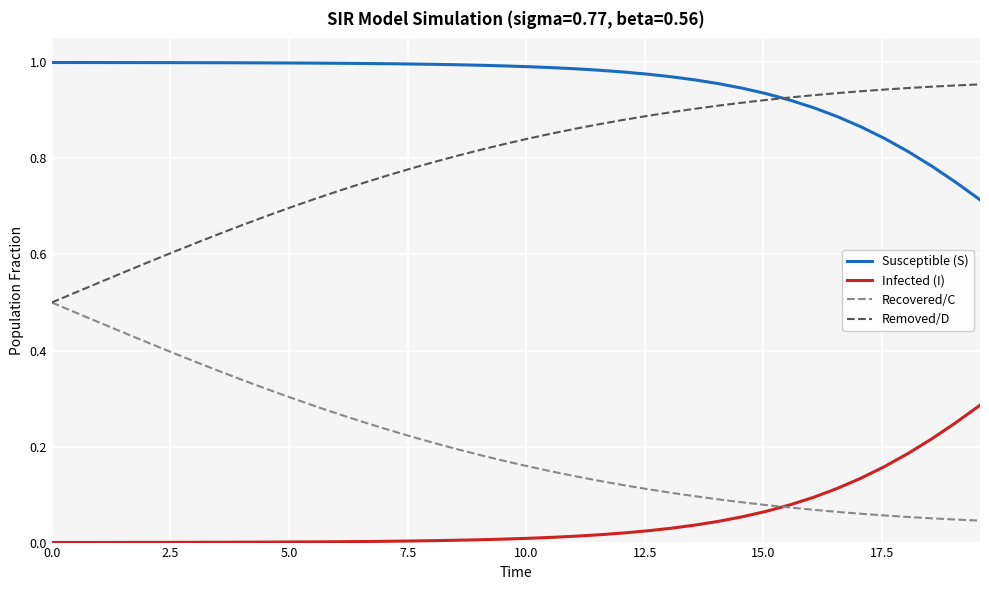

Rank the series by their average value, from highest to lowest.

Susceptible (S), Removed/D, Recovered/C, Infected (I)